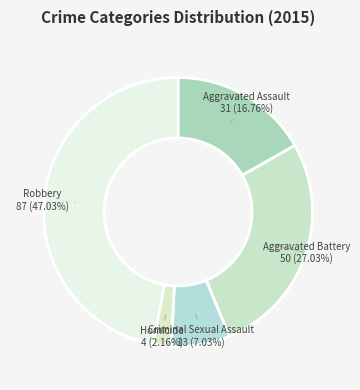

To the nearest percent, what is the average slice percentage?

20%